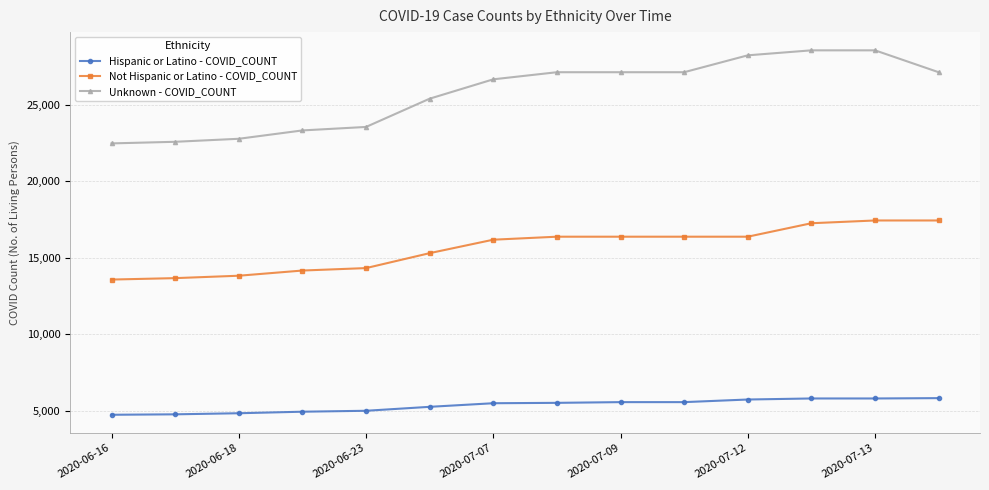

True or false: Unknown - COVID_COUNT and Hispanic or Latino - COVID_COUNT intersect in this chart.

False